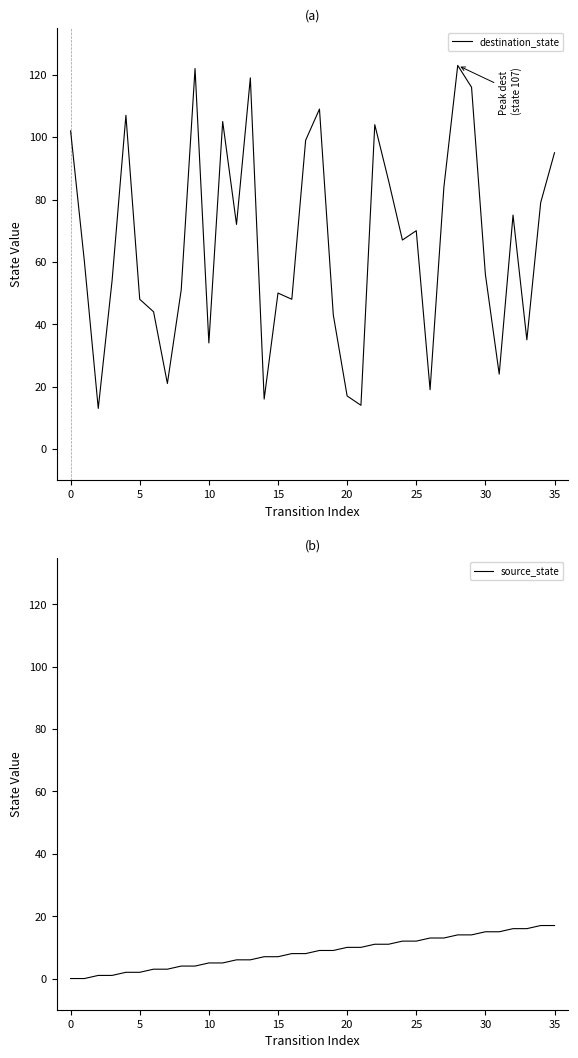

What is the maximum value for source_state?

17